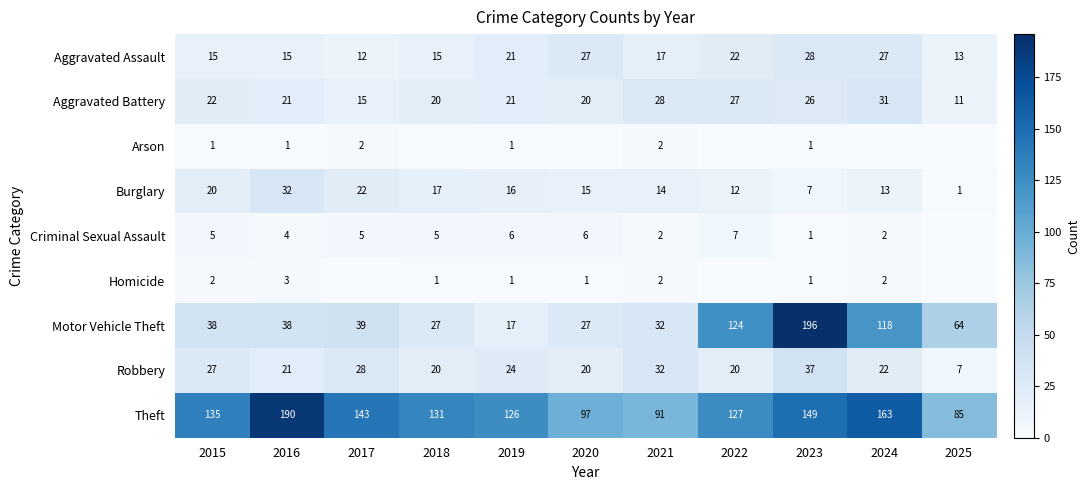

At which category is the sum across all series the highest?

2023